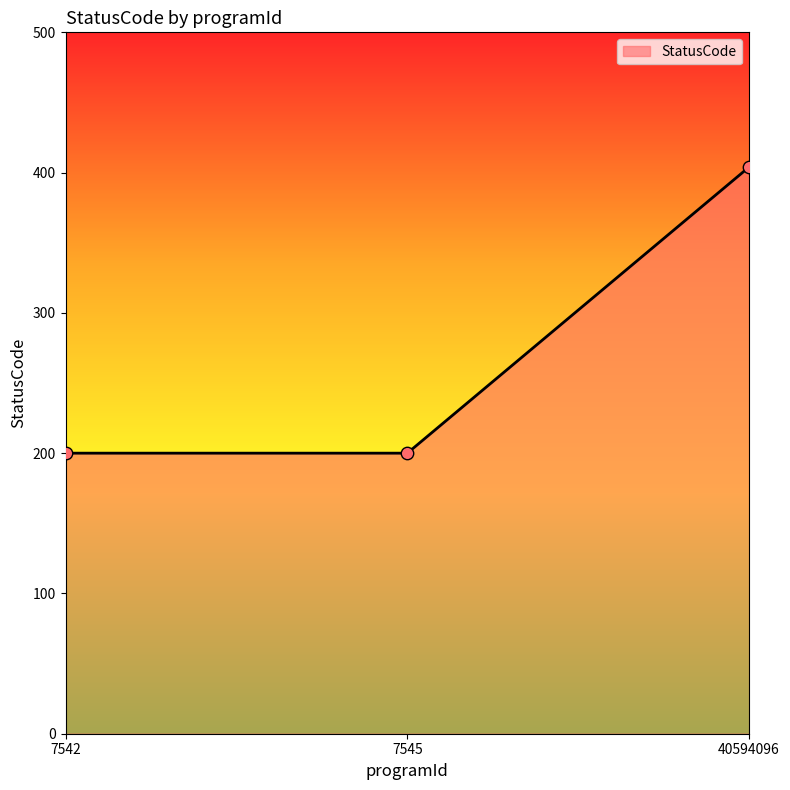

What is the ratio of the value at 7542 to the value at 7545?

1.0